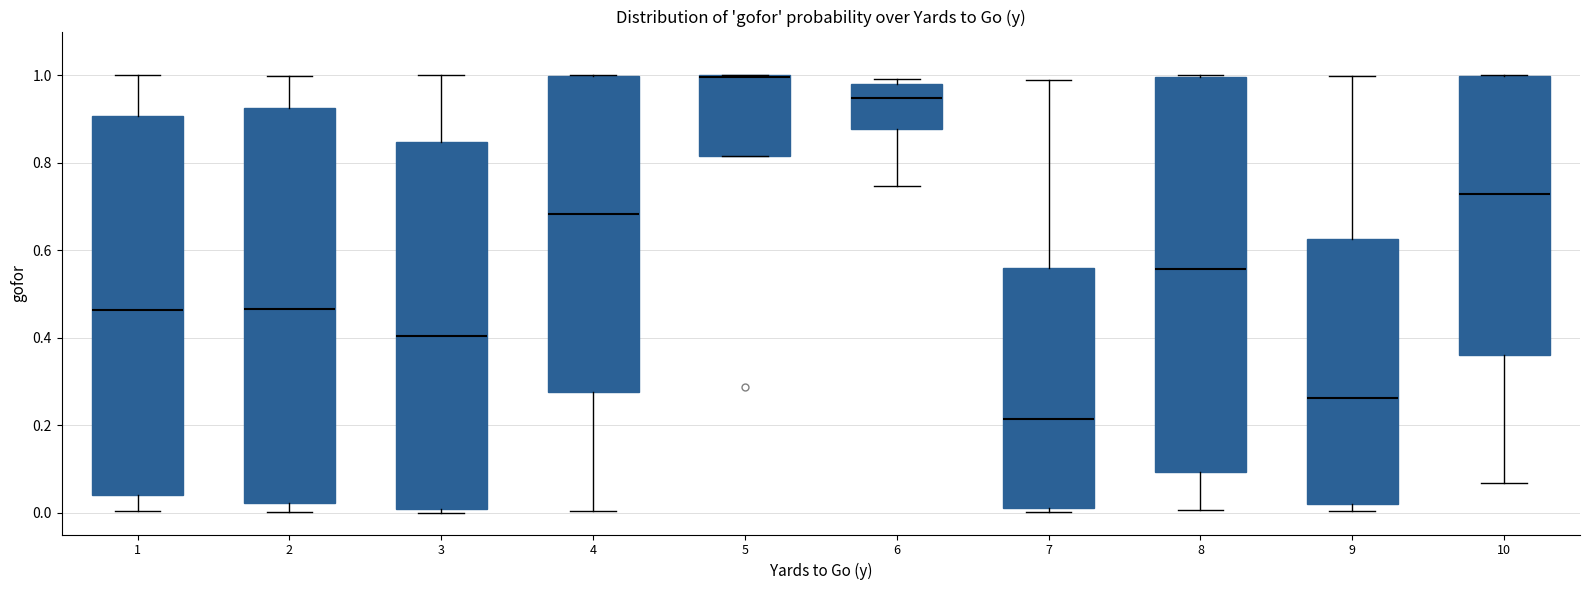

Reading left to right, read every box against the y-axis: the position of its median line, the range the box covers, and the ends of its whiskers. The values are not printed on the chart, so give them approximately, as read against the axis.

1: median 0.46, box 0.04 to 0.90, whiskers 0.00 to 1.00
2: median 0.46, box 0.02 to 0.92, whiskers 0.00 to 1.00
3: median 0.40, box 0.00 to 0.84, whiskers 0.00 (just below the box's lower edge) to 1.00
4: median 0.68, box 0.28 to 1.00, whiskers 0.00 to 1.00
5: median 1.00 (drawn on the box's upper edge), box 0.82 to 1.00, whiskers 0.82 to 1.00
6: median 0.94, box 0.88 to 0.98, whiskers 0.74 to 1.00
7: median 0.22, box 0.02 to 0.56, whiskers 0.00 to 0.98
8: median 0.56, box 0.10 to 1.00, whiskers 0.00 to 1.00
9: median 0.26, box 0.02 to 0.62, whiskers 0.00 to 1.00
10: median 0.72, box 0.36 to 1.00, whiskers 0.06 to 1.00